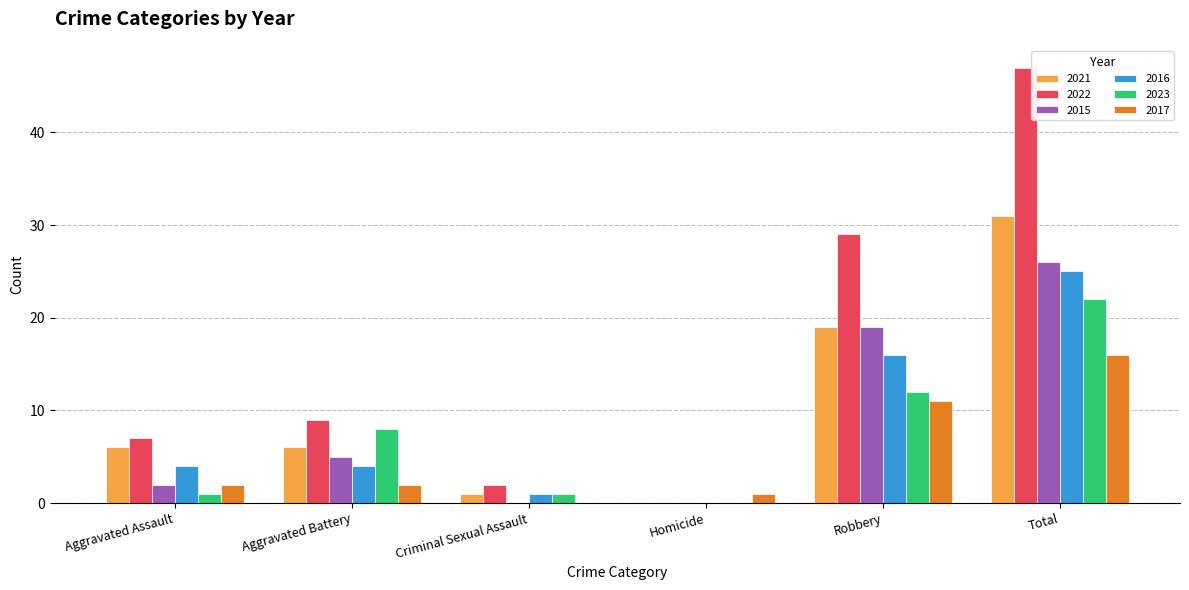

What is the sum of all 2021 values?

63